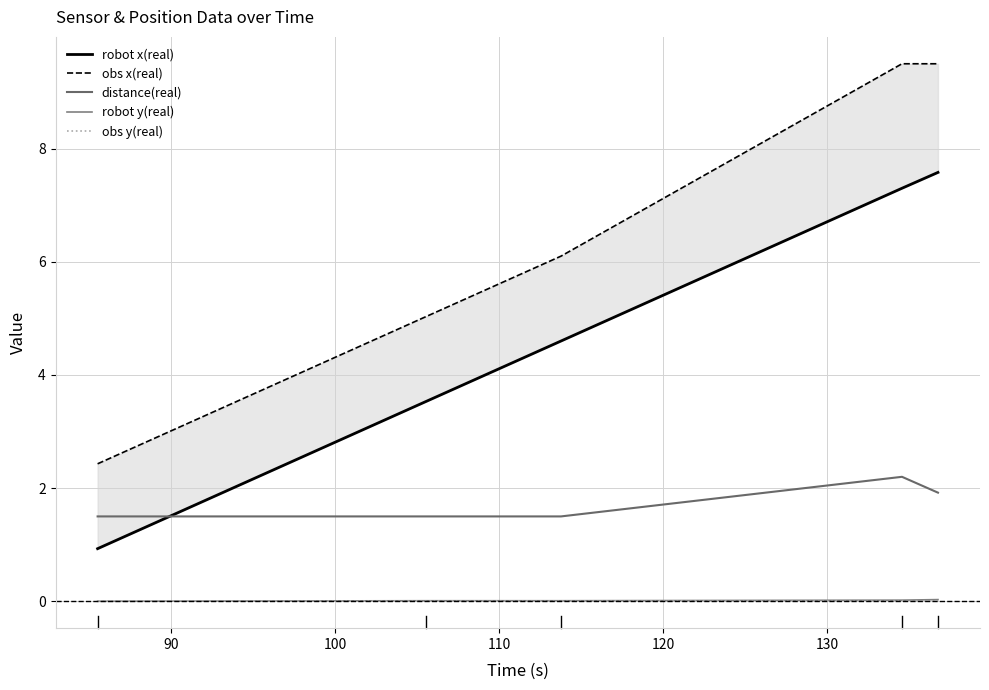

How many lines are shown in the chart?

5